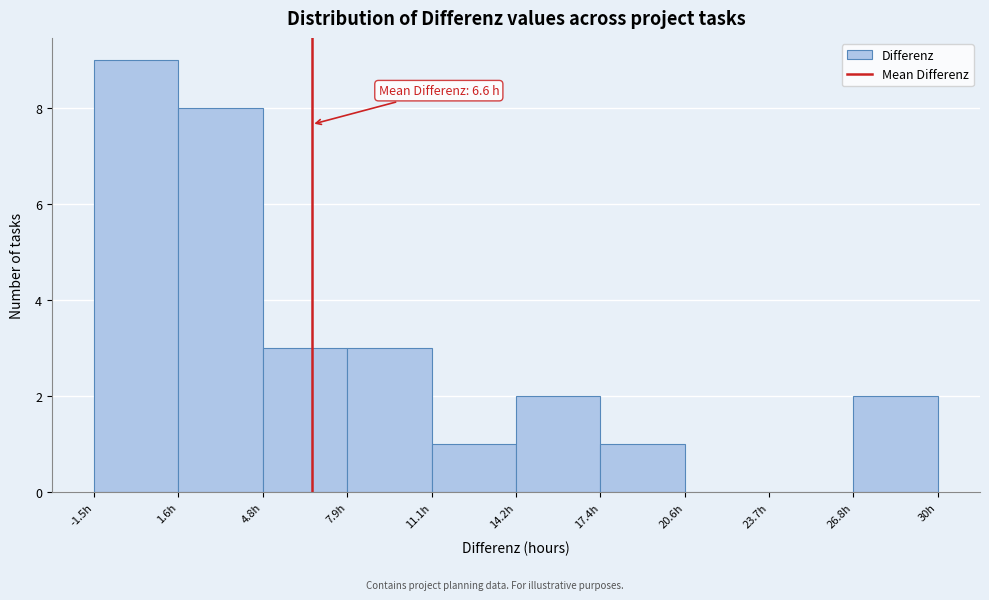

Over which range of the x-axis is the bar tallest?

-1.50 to 1.65